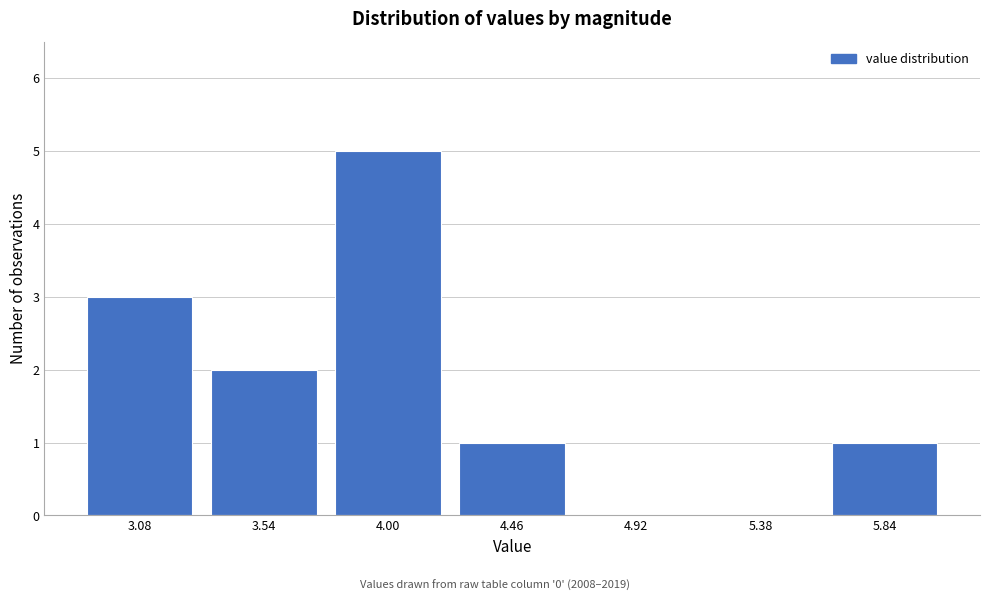

Reading right to left, extract all data points from this chart.

5.84=1	5.38=0	4.92=0	4.46=1	4.00=5	3.54=2	3.08=3